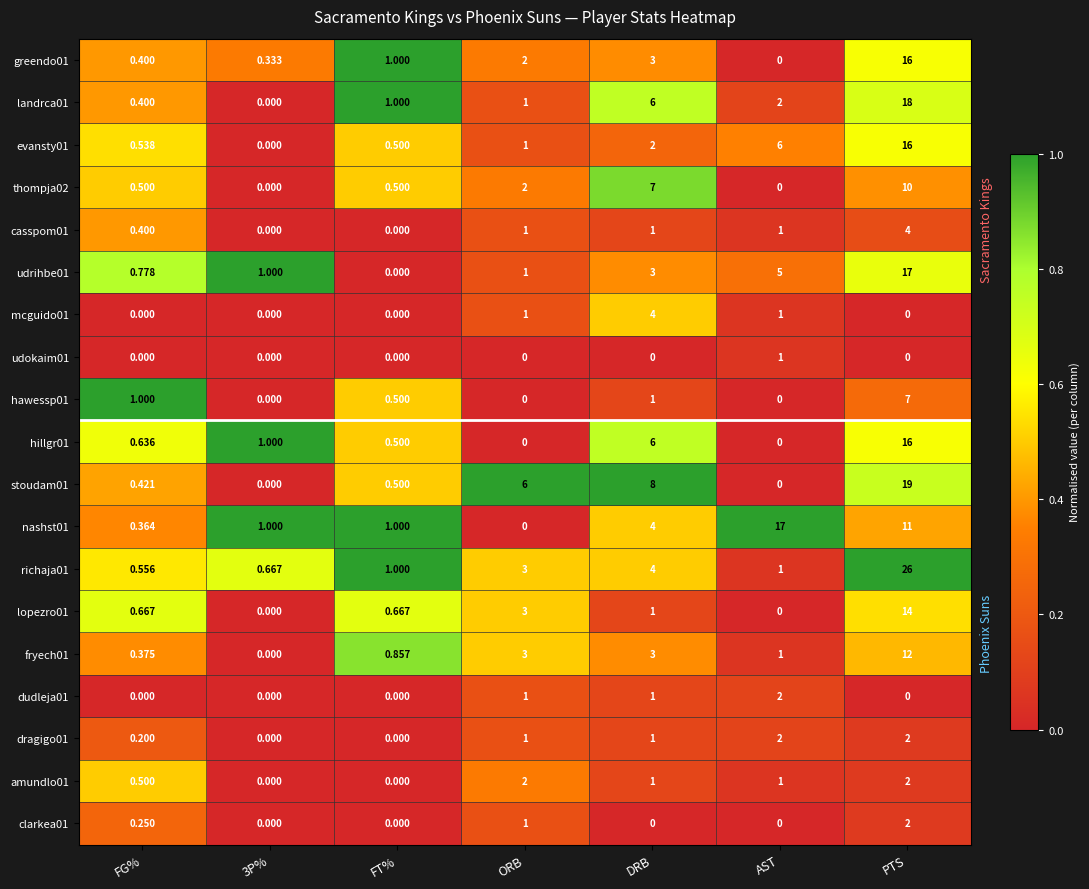

Which category has the lowest value in the nashst01 series?

ORB